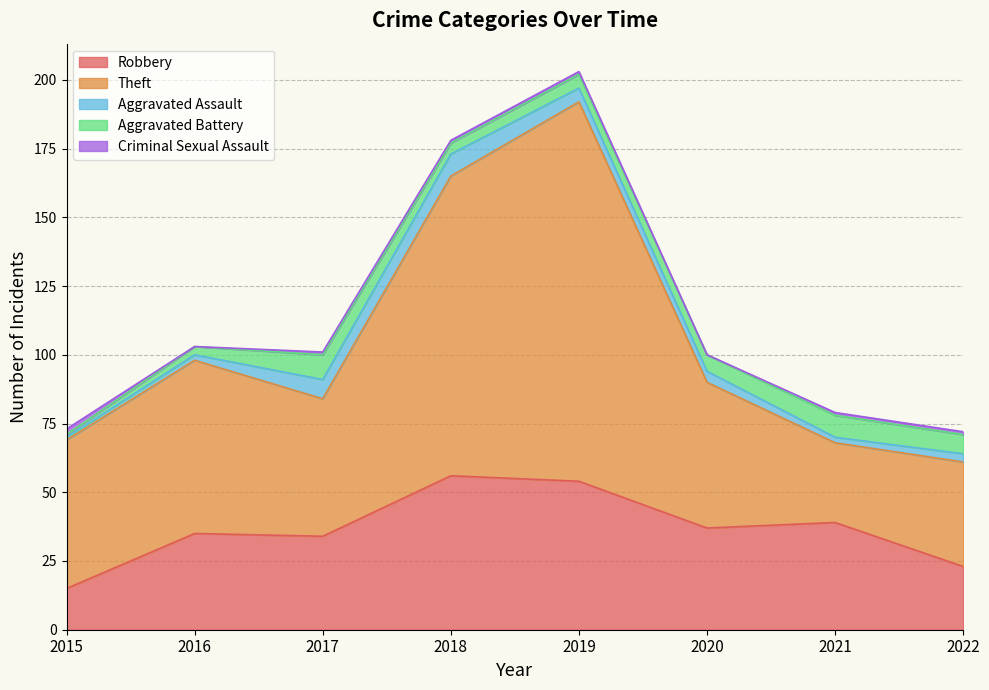

How many times do Aggravated Assault and Aggravated Battery cross each other?

1